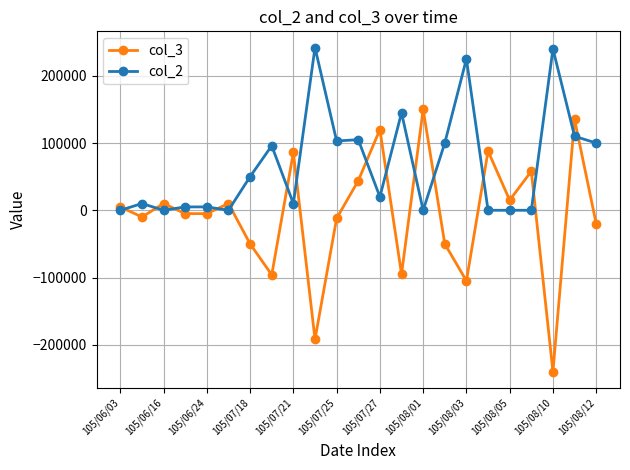

List the series in order of their peak value, highest first.

col_2, col_3